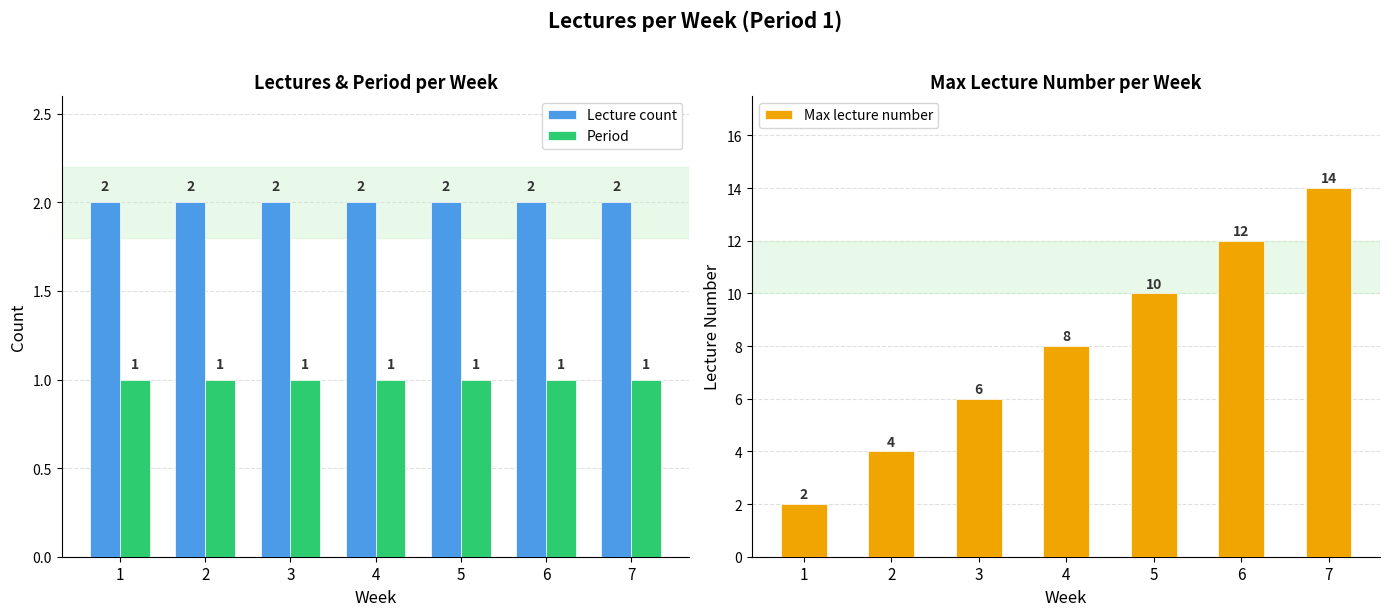

What is the smallest value displayed?

1